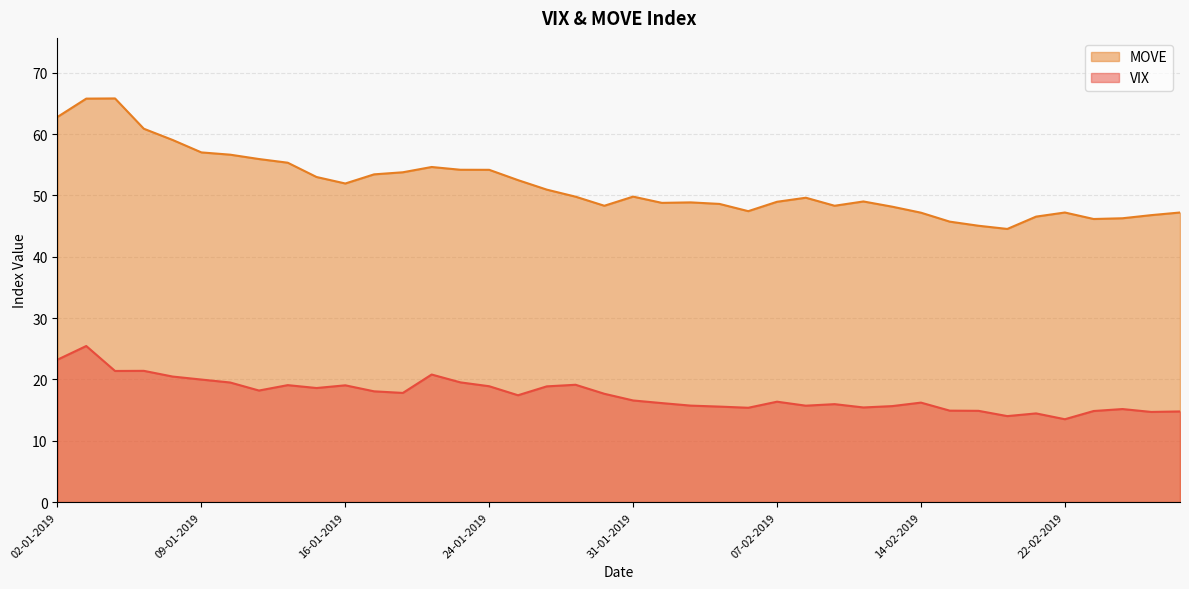

Reading right to left, transcribe all the data shown in this chart.

VIX: 14.8	14.7	15.2	14.8	13.5	14.5	14.0	14.9	14.9	16.2	15.7	15.4	16.0	15.7	16.4	15.4	15.6	15.7	16.1	16.6	17.7	19.1	18.9	17.4	18.9	19.5	20.8	17.8	18.1	19.0	18.6	19.1	18.2	19.5	20.0	20.5	21.4	21.4	25.4	23.2
MOVE: 47.2	46.8	46.3	46.2	47.2	46.5	44.5	45.1	45.7	47.2	48.2	49.0	48.3	49.6	49.0	47.4	48.6	48.9	48.8	49.8	48.3	49.8	51.0	52.5	54.2	54.2	54.6	53.8	53.4	52.0	53.0	55.3	55.9	56.6	57.0	59.0	60.9	65.8	65.8	62.8